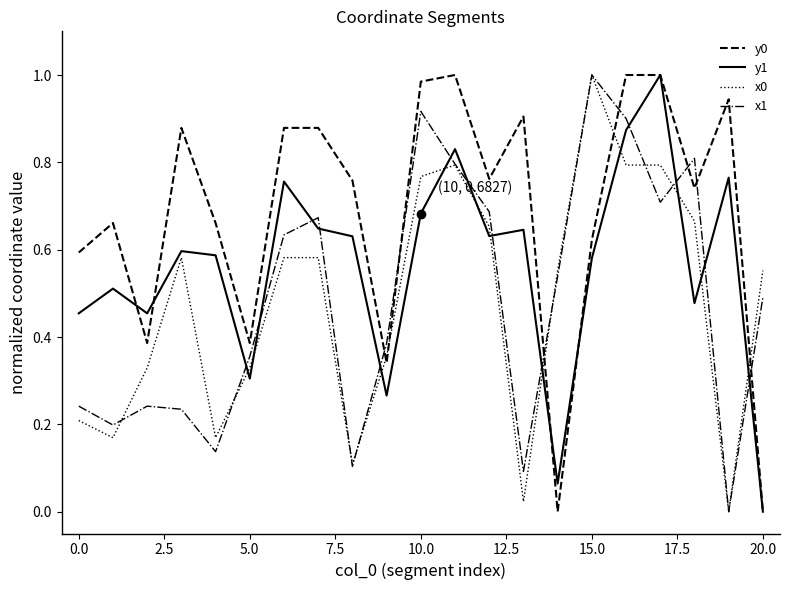

After their last crossing, which series has the higher values: x1 or y0?

x1